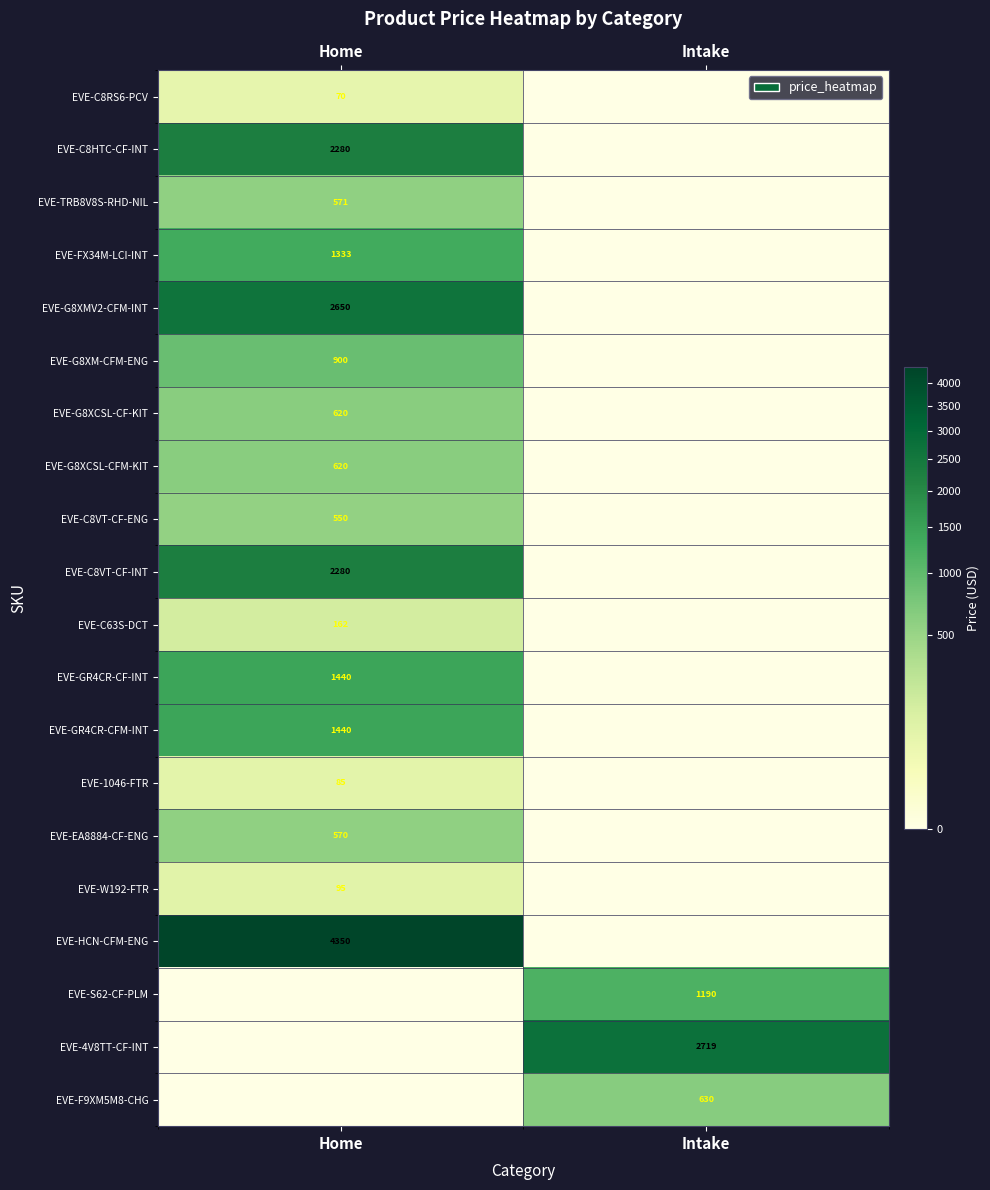

Is the value of EVE-4V8TT-CF-INT at Intake greater than the value of EVE-G8XMV2-CFM-INT at Home?

Yes